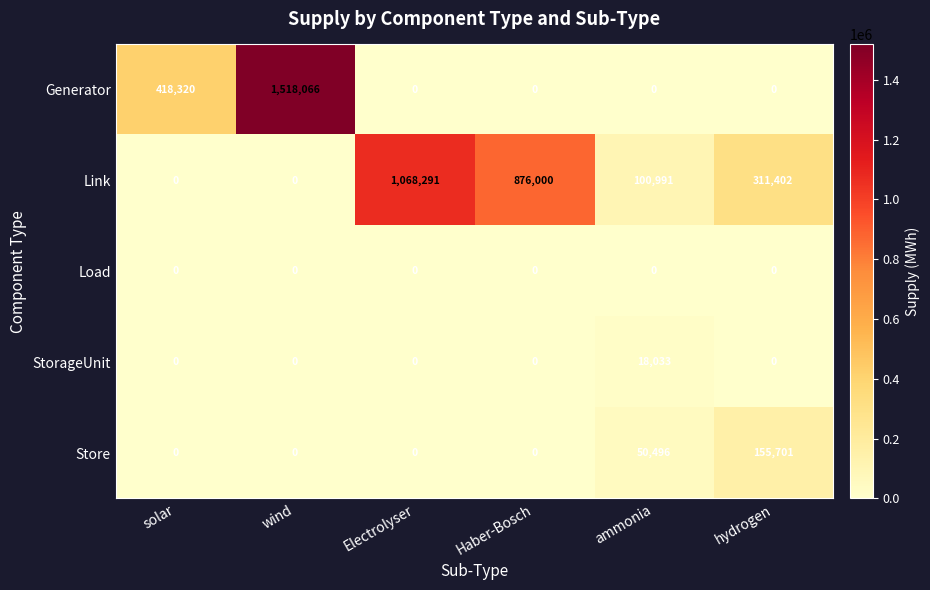

What is the difference between the maximum and minimum values in the Store series?

155701